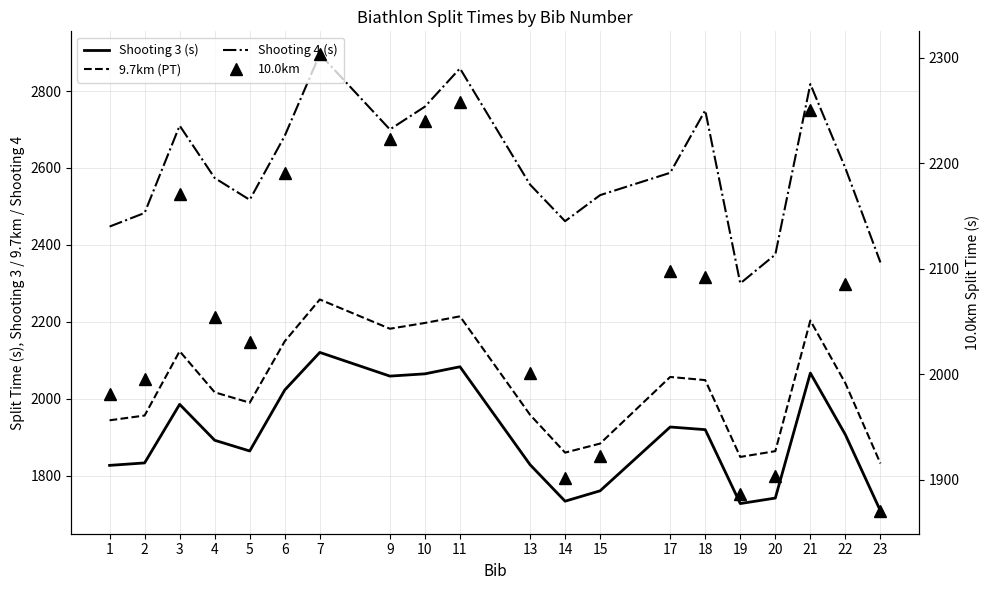

Rank the series at 6 from lowest to highest value.

Shooting 3 (s), 9.7km (PT), 10.0km, Shooting 4 (s)